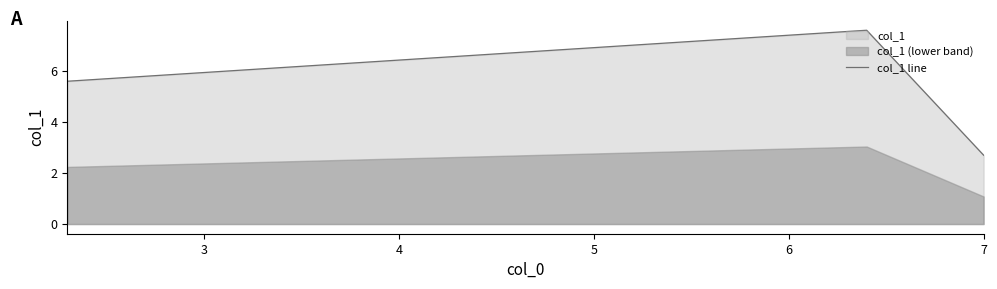

What is the lowest value of the col_1 line series?

2.7